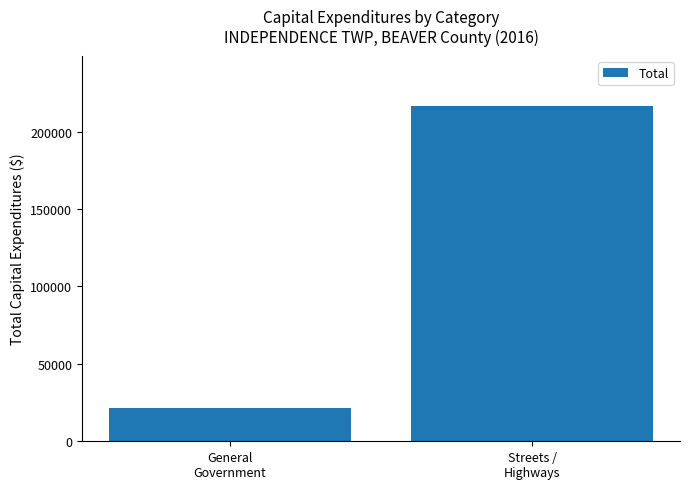

What is the label of the 2nd bar from the left?

Streets /
Highways